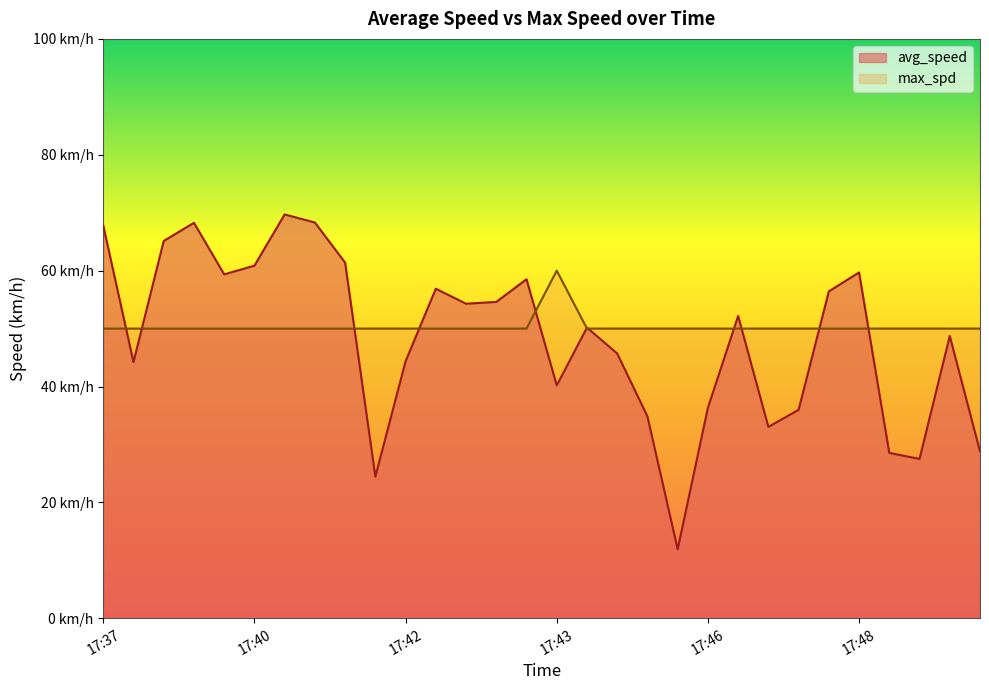

What is the average value of the avg_speed series?

48.3